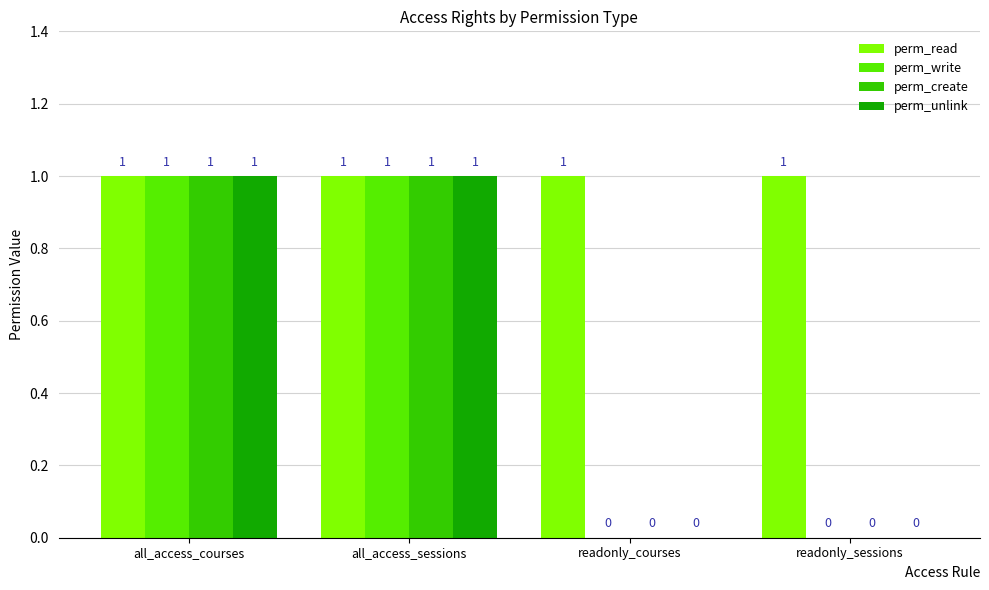

Is it true that perm_read equals 1 at all_access_courses?

True